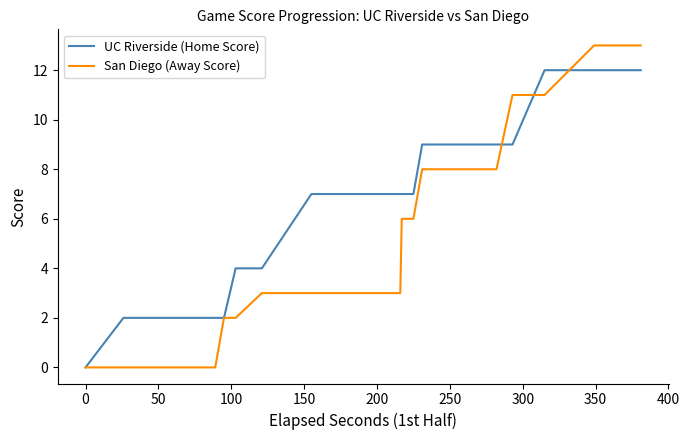

How many data points in San Diego (Away Score) are less than 3?

14